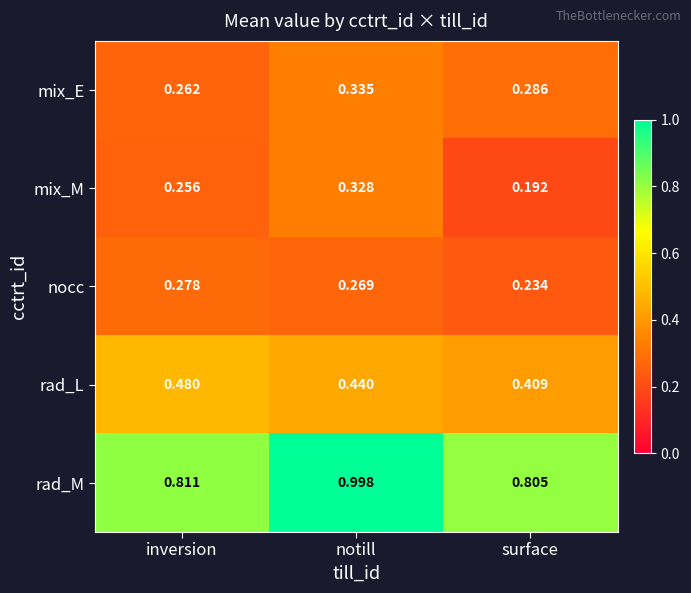

Between notill and surface, which series saw the biggest shift?

rad_M